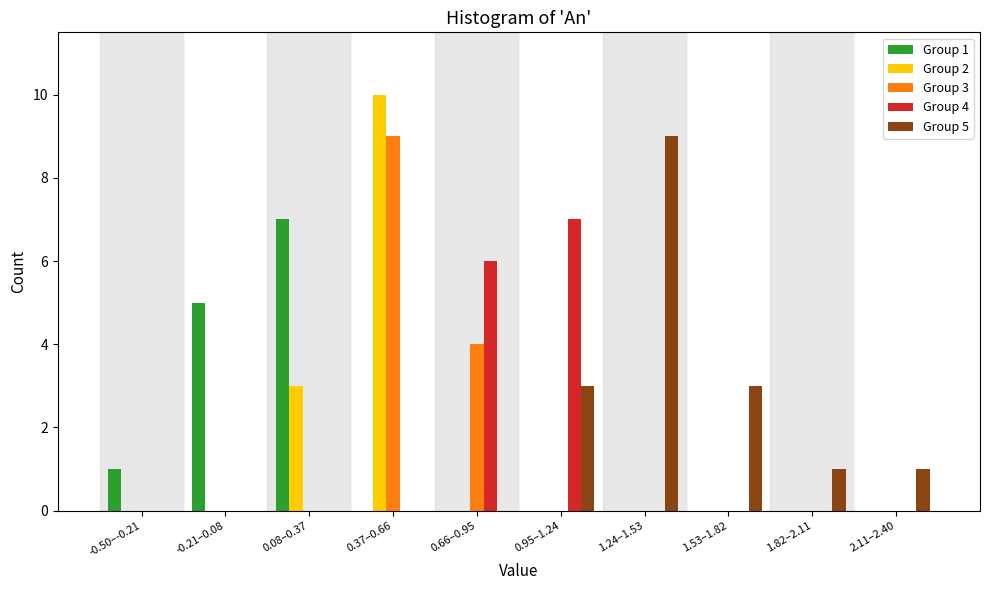

Which series changed the most between -0.21–0.08 and 0.37–0.66?

Group 2